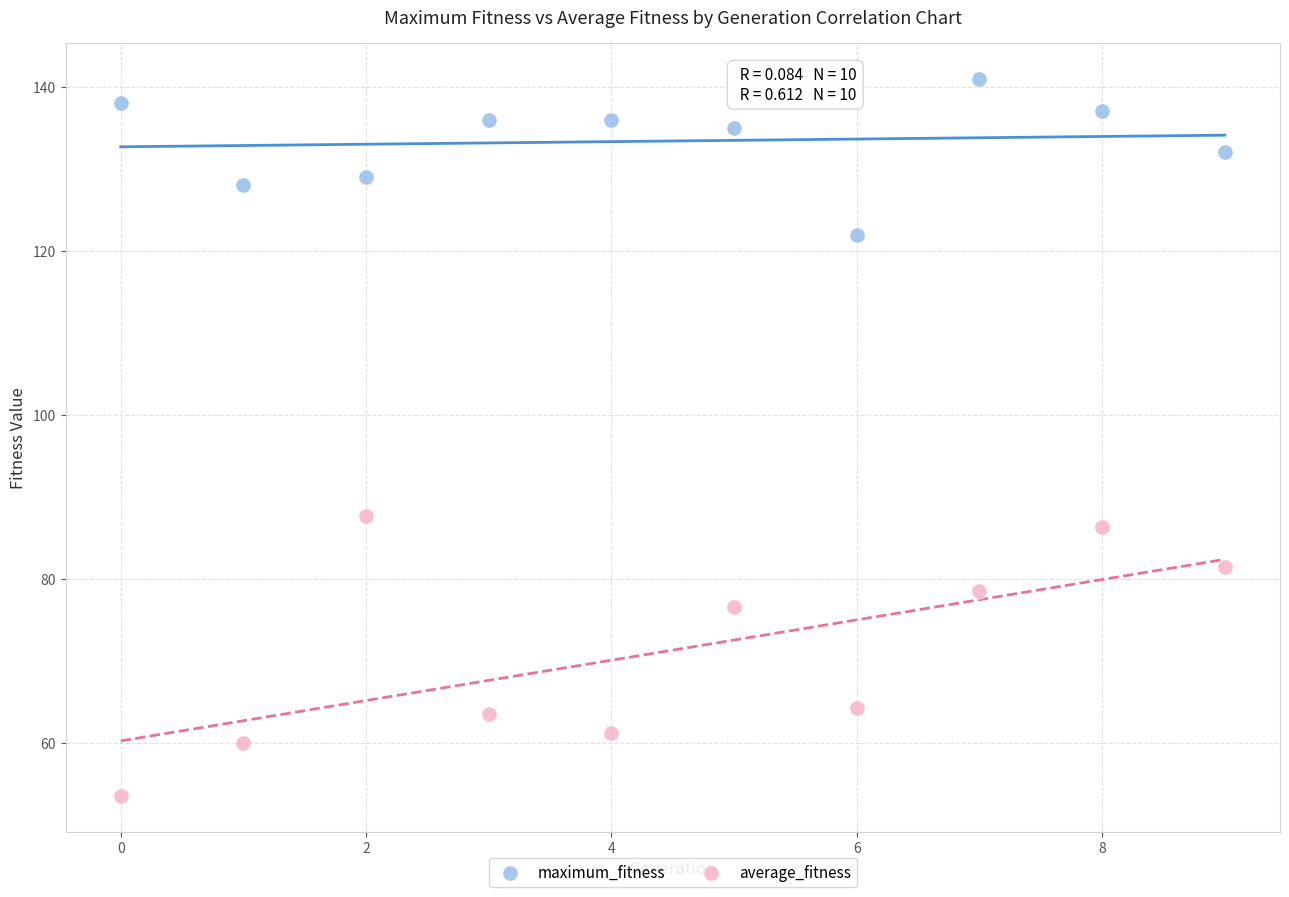

Which series has the largest Y range (max minus min)?

average_fitness